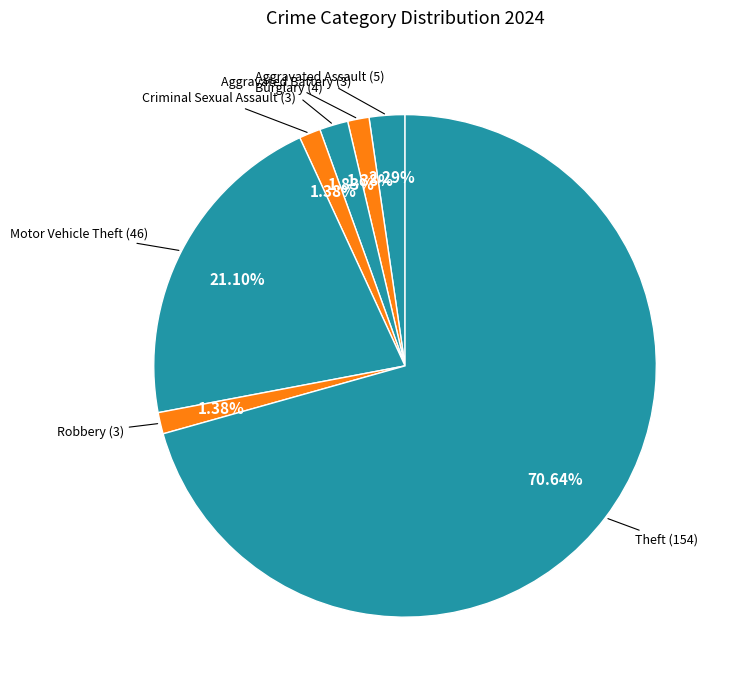

Rank the categories by value from lowest to highest.

Aggravated Battery, Criminal Sexual Assault, Robbery, Burglary, Aggravated Assault, Motor Vehicle Theft, Theft